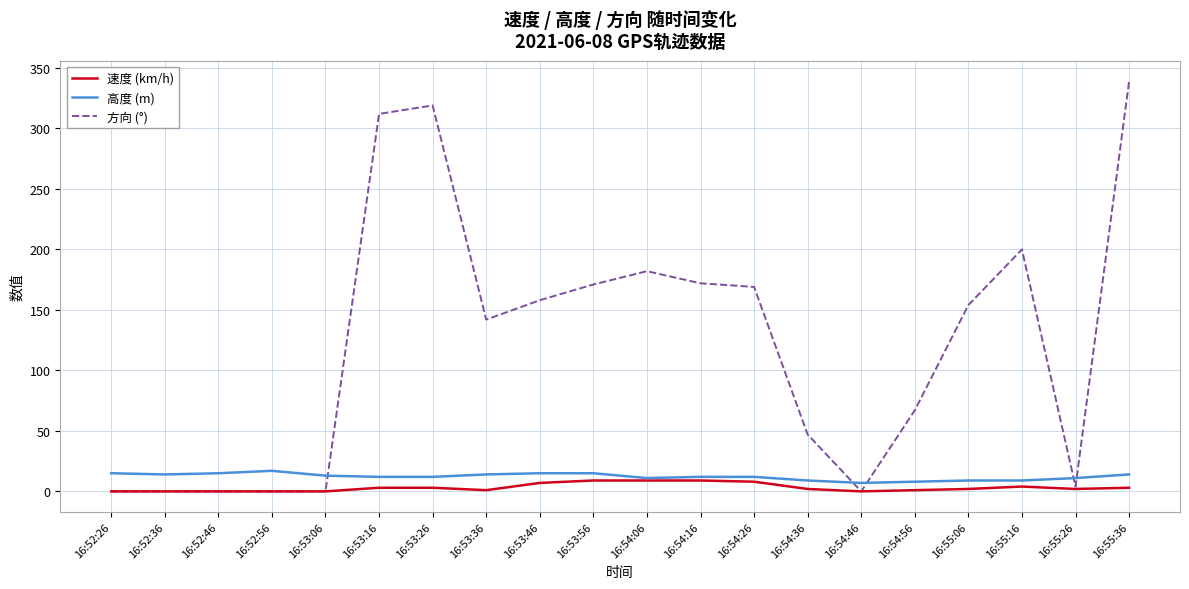

What is the greatest value displayed?

339